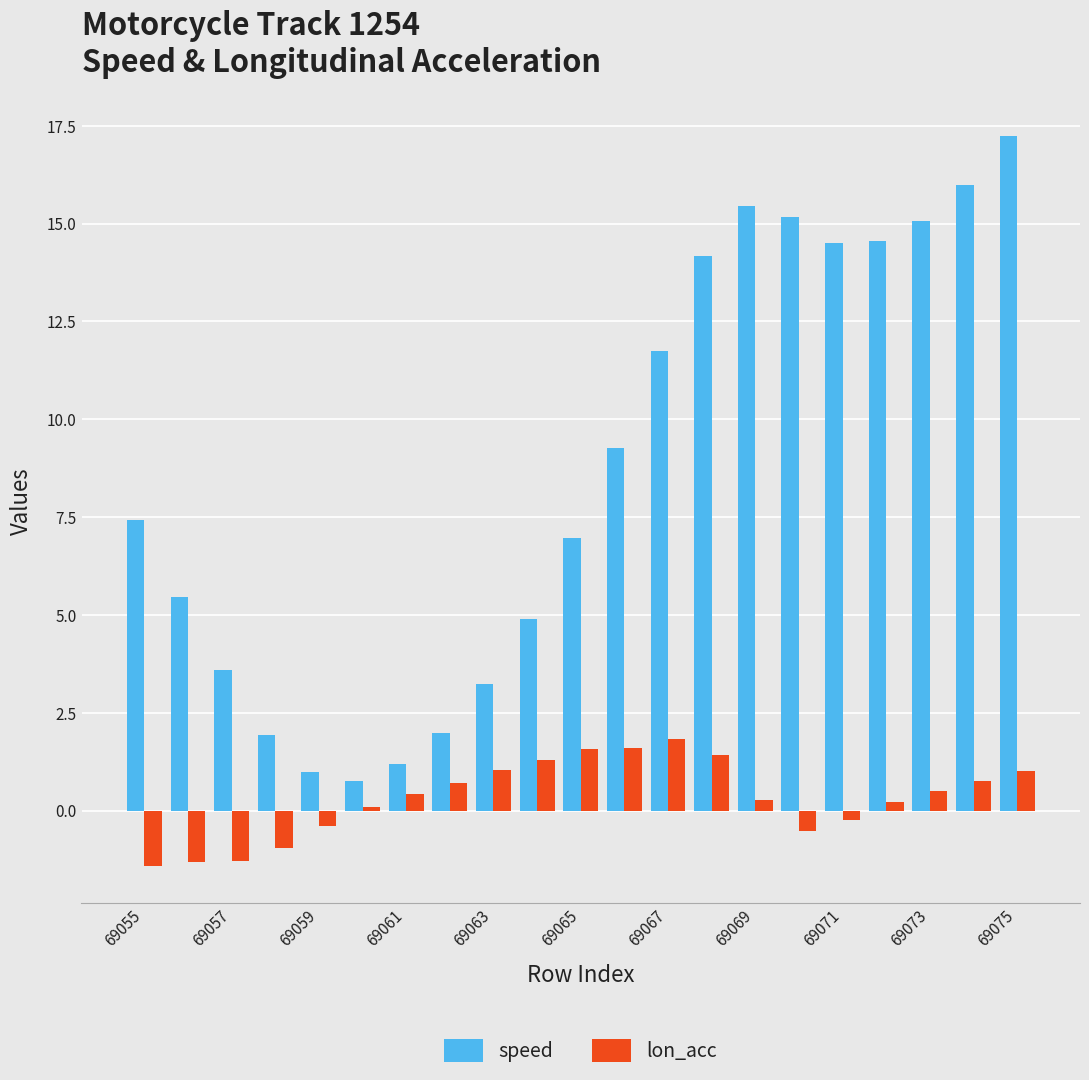

Which series has the largest range (max minus min)?

speed